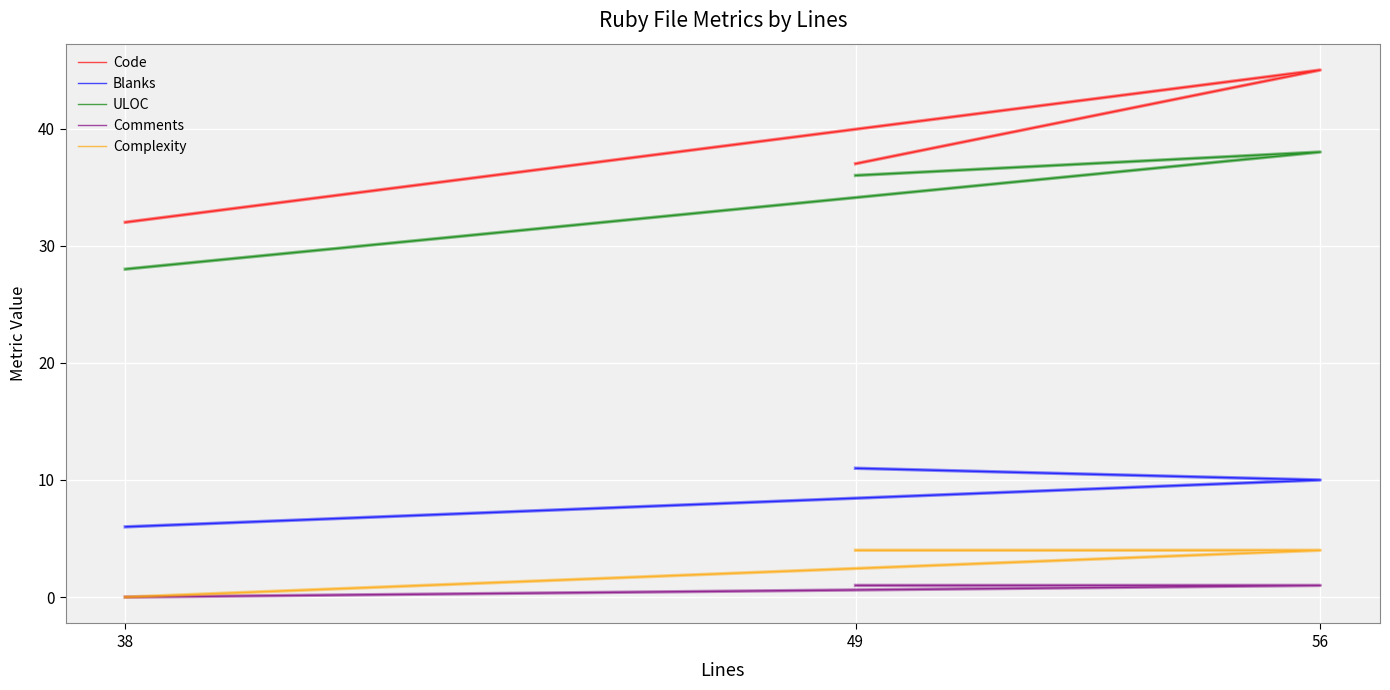

The Blanks series shows 17 at 56. True or false?

False